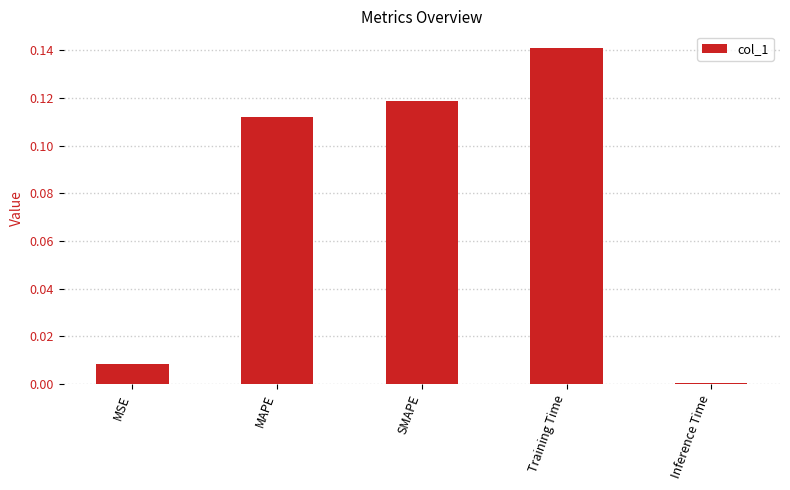

What is the label of the 5th bar from the left?

Inference Time